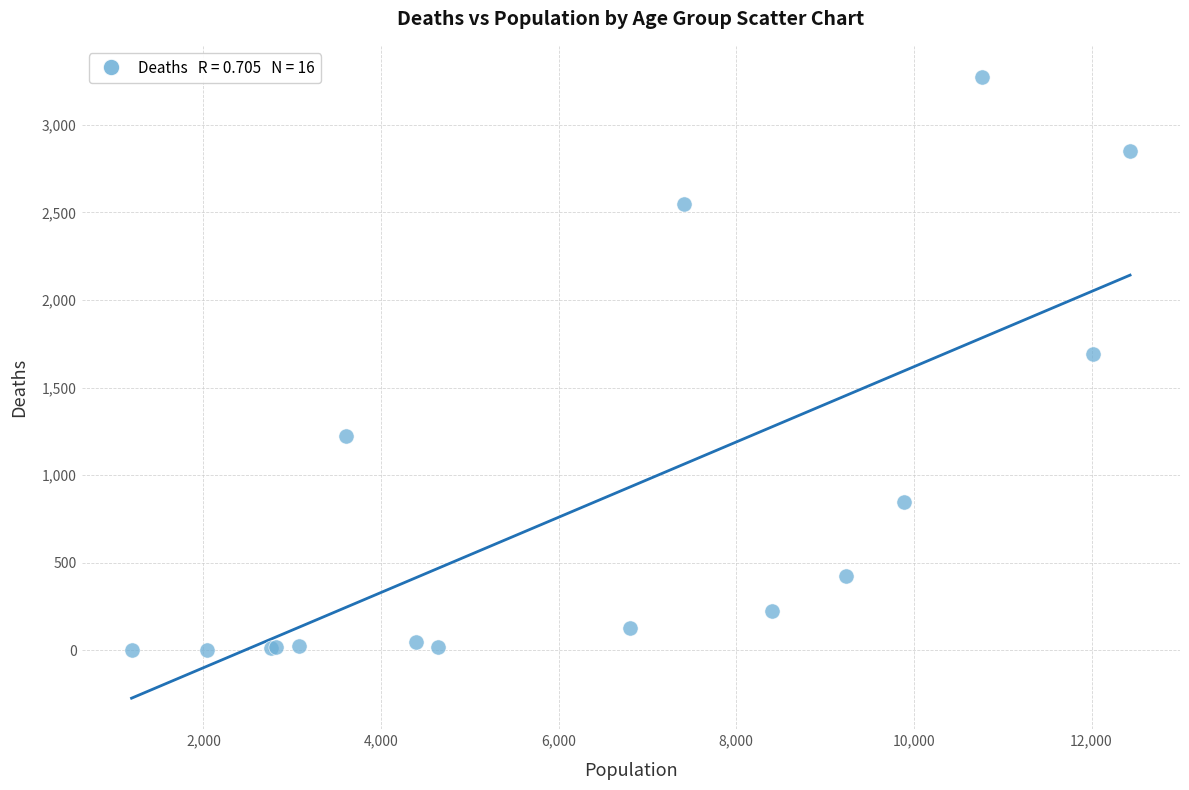

What Y value in the scatter plot is closest to 1638?

1690